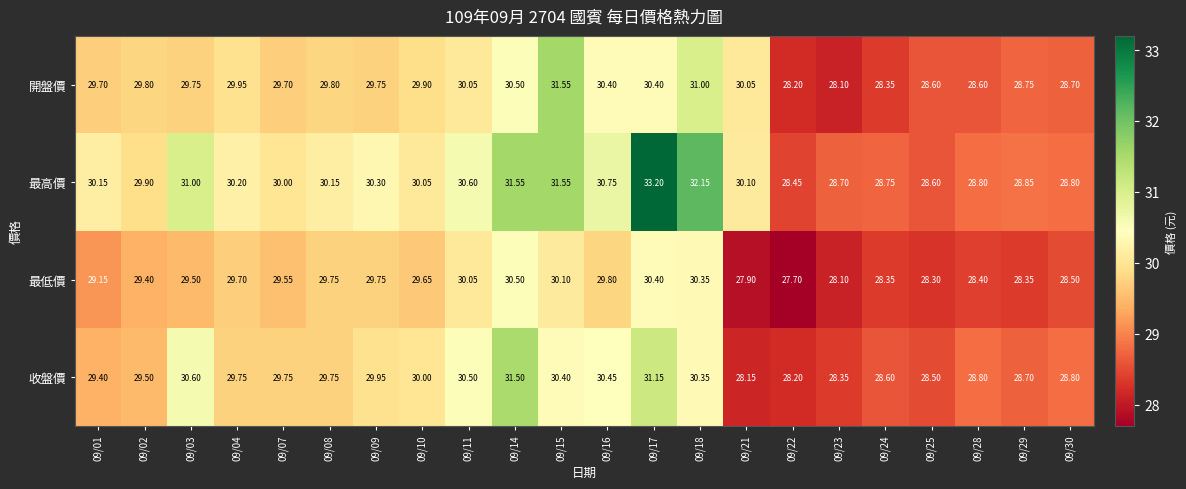

How many data points does each series have?

22